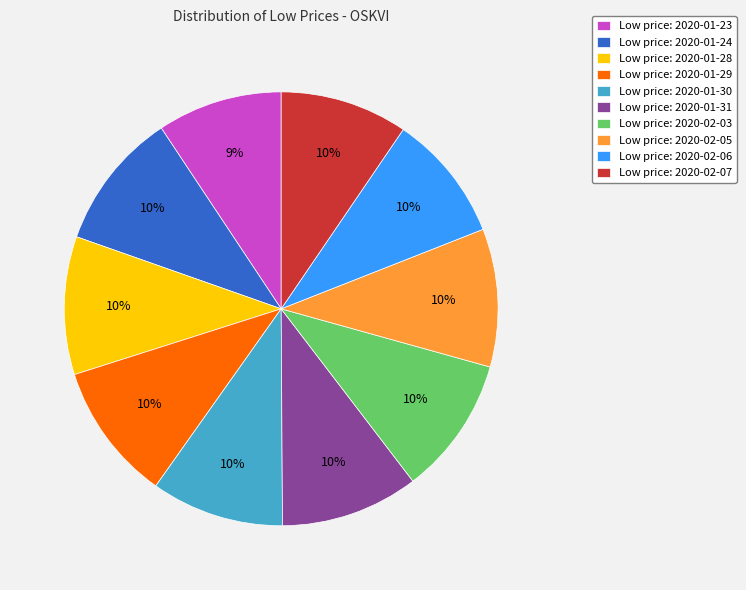

To the nearest percent, what percentage of the pie is Low price: 2020-02-03?

10%